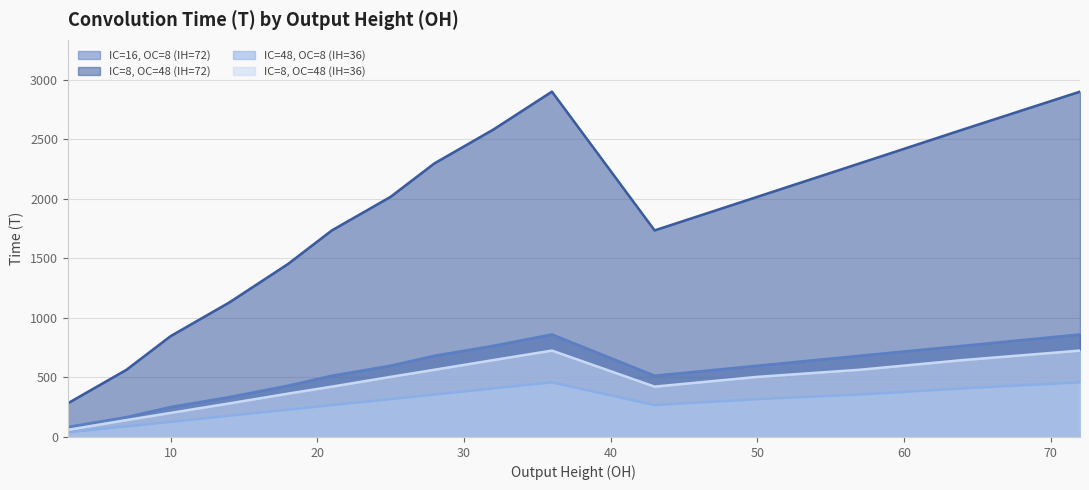

Reading right to left, extract all data points from this chart.

IC=16, OC=8 (IH=72): 72=862	64=766	57=683	50=599	43=515	36=862	32=766	28=683	25=599	21=515	18=431	14=335	10=252	7=167	3=84
IC=8, OC=48 (IH=72): 72=2902	64=2583	57=2300	50=2018	43=1736	36=2902	32=2583	28=2300	25=2018	21=1736	18=1453	14=1130	10=847	7=565	3=283
IC=48, OC=8 (IH=36): 72=459	64=408	57=357	50=318	43=268	36=459	32=408	28=357	25=318	21=268	18=229	14=179	10=127	7=89	3=39
IC=8, OC=48 (IH=36): 72=726	64=646	57=565	50=505	43=423	36=726	32=646	28=565	25=505	21=423	18=364	14=282	10=202	7=142	3=60